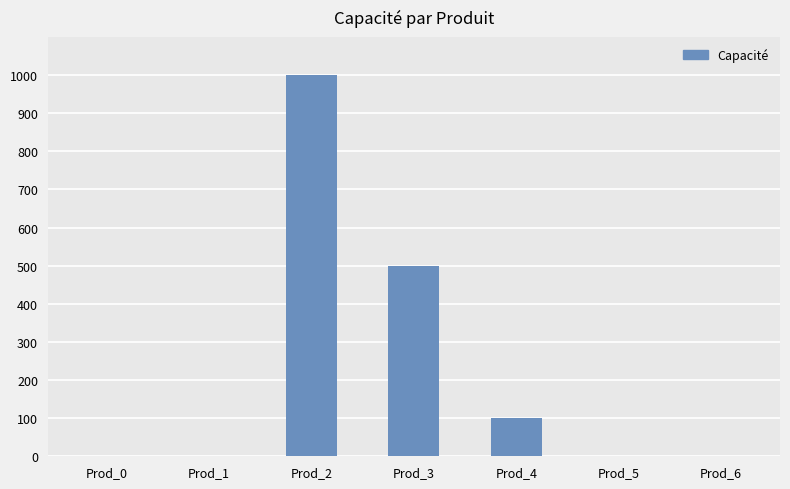

What is the maximum value shown in the chart?

1000